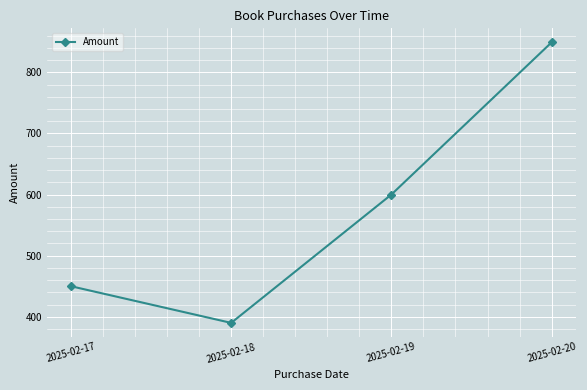

Reading right to left, transcribe all the data shown in this chart.

849	600	390	450